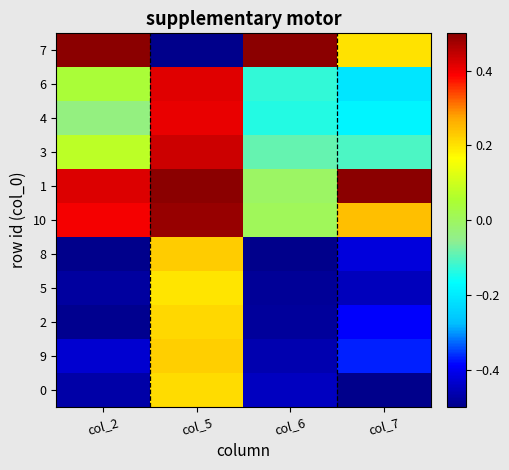

Which label corresponds to the smallest value in the chart?

col_7